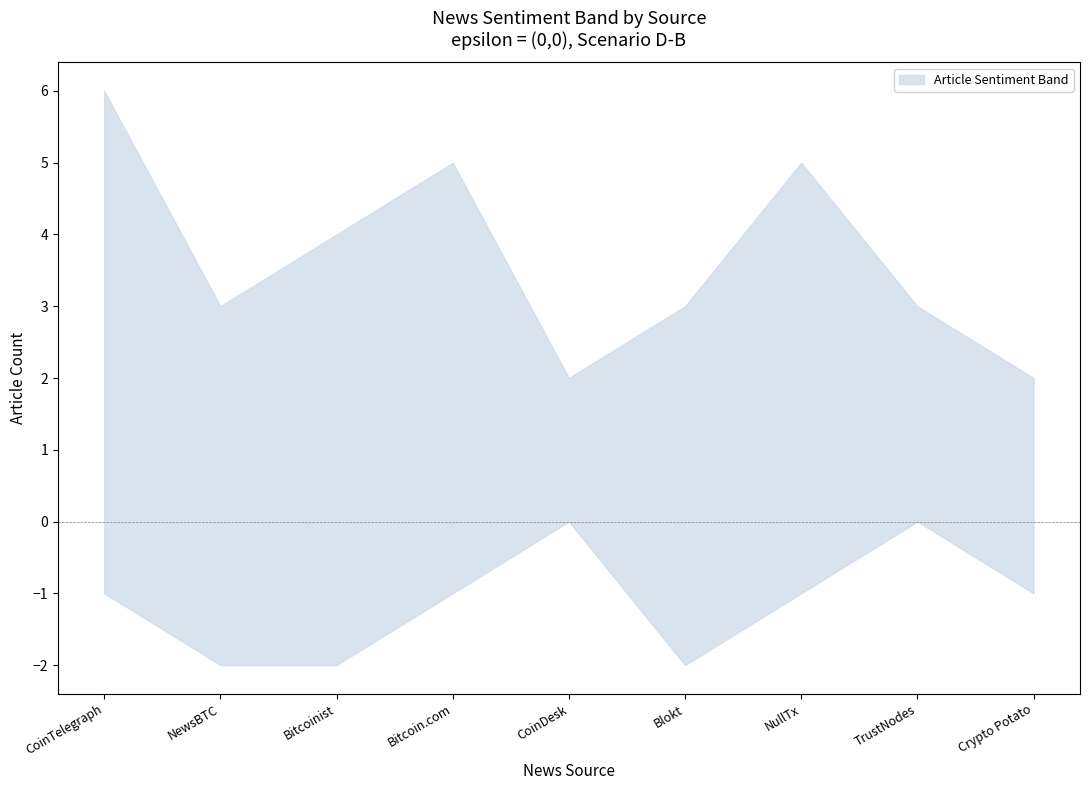

What position from the right is TrustNodes?

2